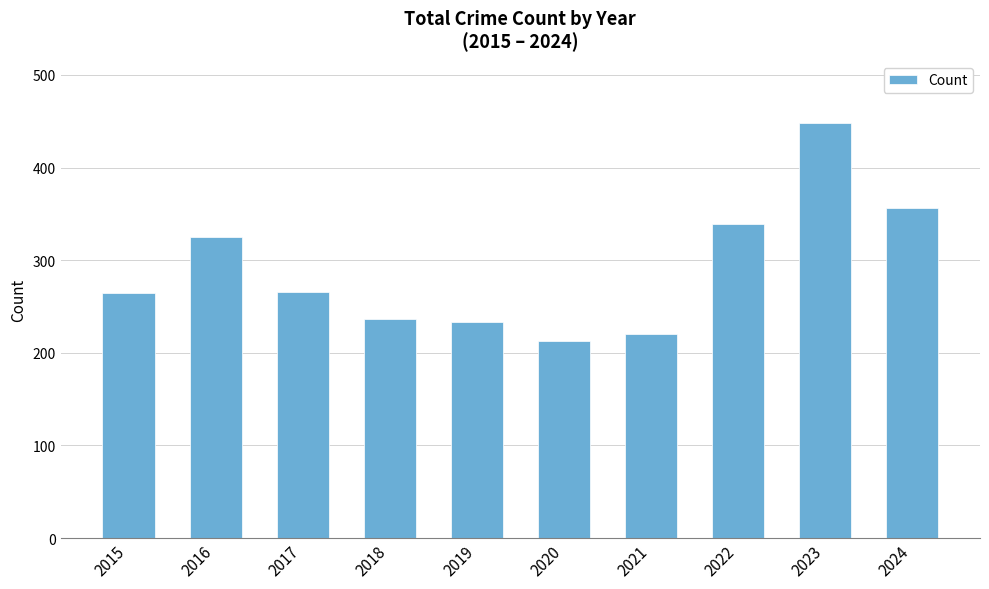

Between 2016 and 2015, which is larger?

2016